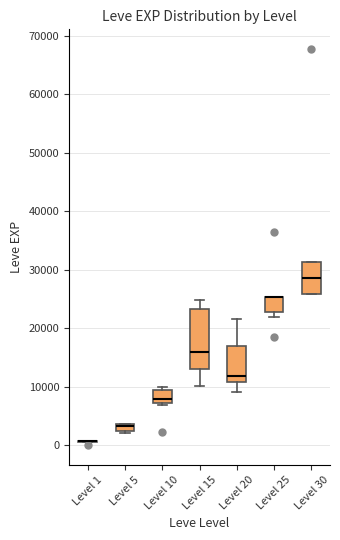

Comparing the boxes themselves (not the whiskers), which one is the tallest?

Level 15